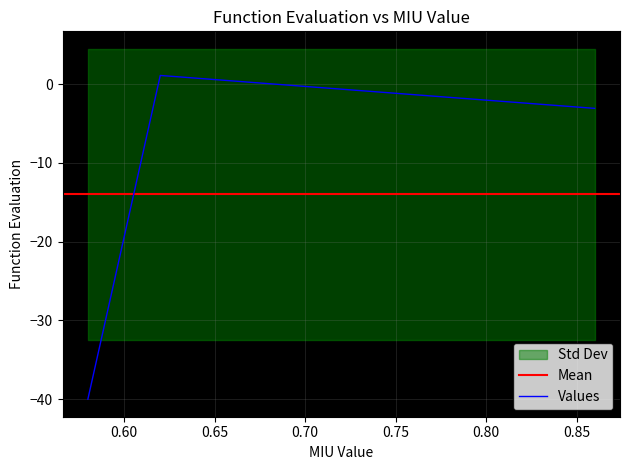

Between 0.86 and 0.62, which is larger?

0.62